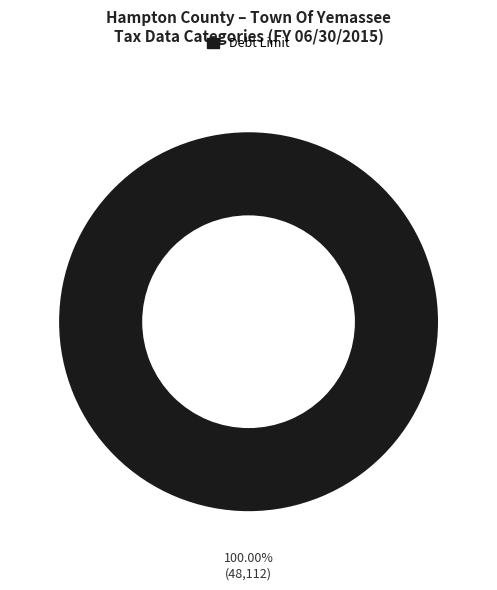

Is there any slice that represents more than half of the pie?

Yes